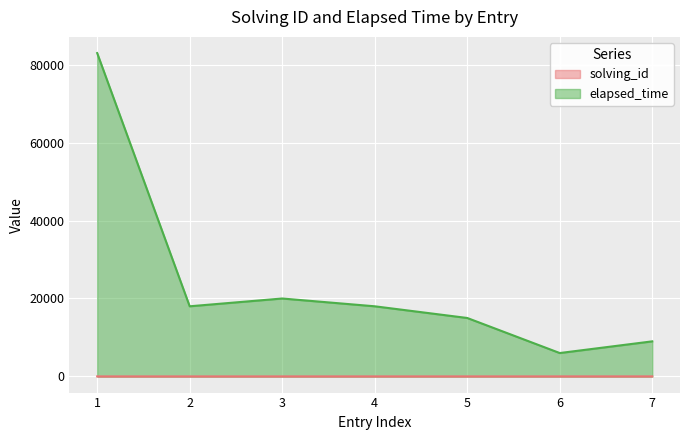

Reading left to right, what are all the values shown in this chart?

solving_id: 1	2	3	4	5	6	7
elapsed_time: 83000	18000	20000	18000	15000	6000	9000